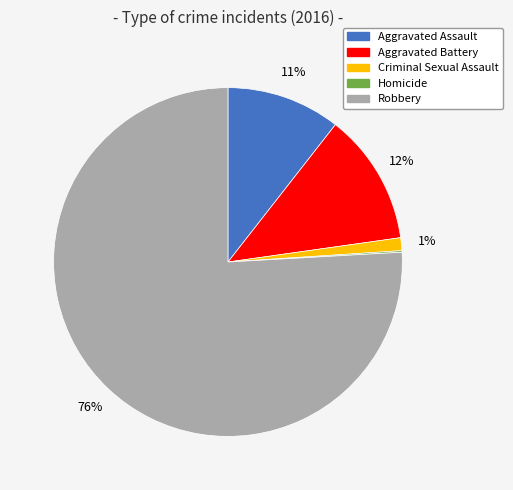

The Aggravated Assault slice represents 11% of the pie. True or false?

True